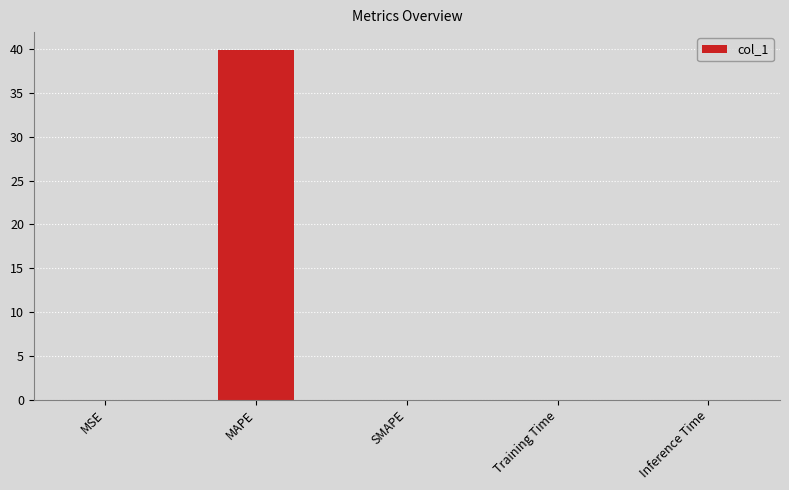

The chart shows a value of 0.0 at SMAPE. True or false?

True